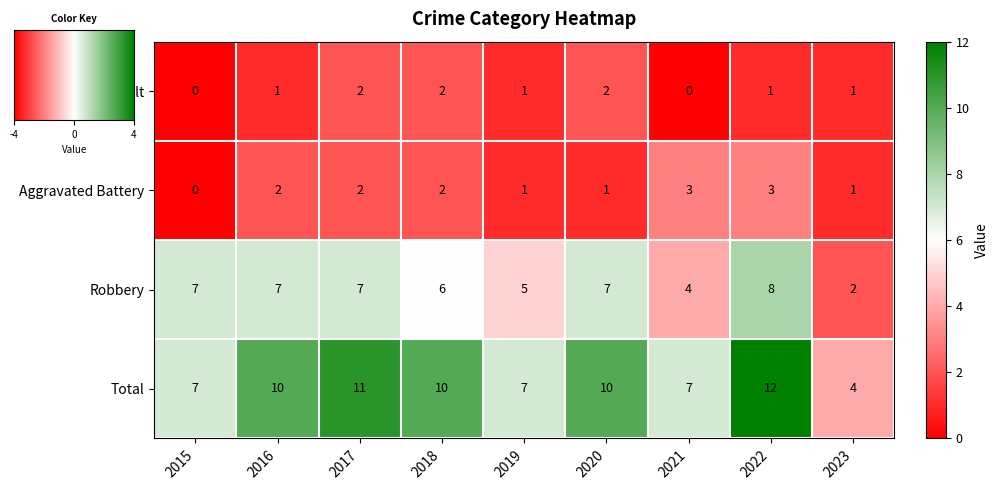

The value of Aggravated Assault at 2016 is 1. True or false?

True